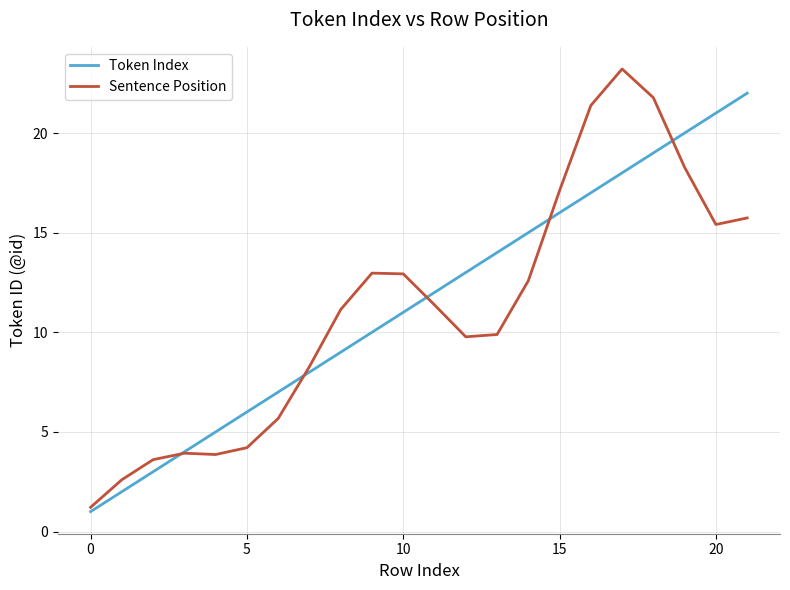

True or false: Sentence Position has more than 1 interior local peaks.

True